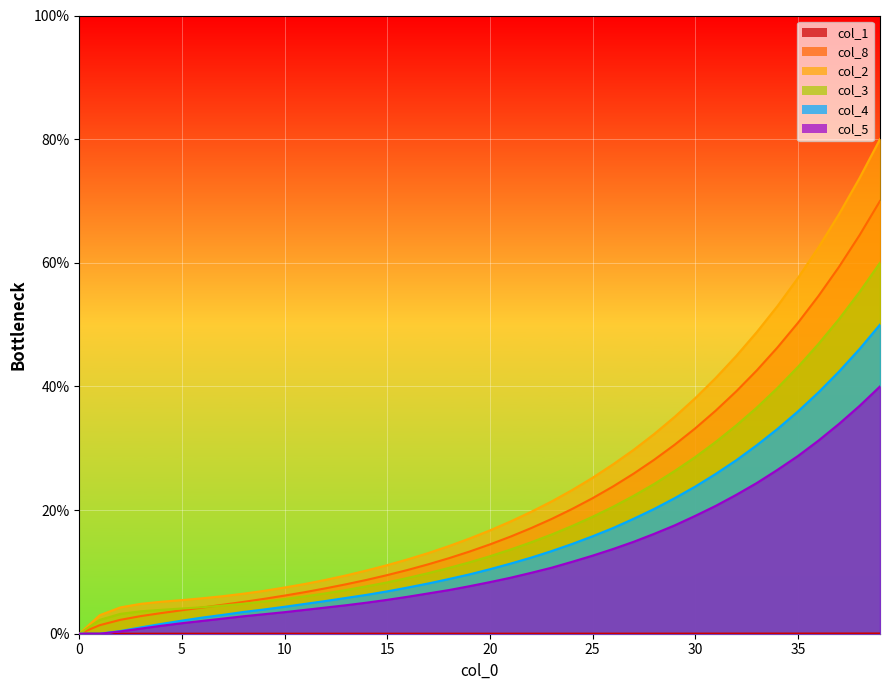

The value of col_3 at 11 is 6.1. True or false?

True